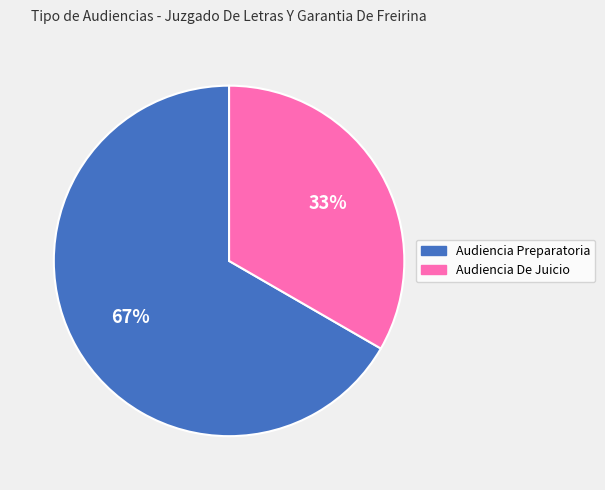

Is it true that Audiencia Preparatoria is 73% of the pie?

False